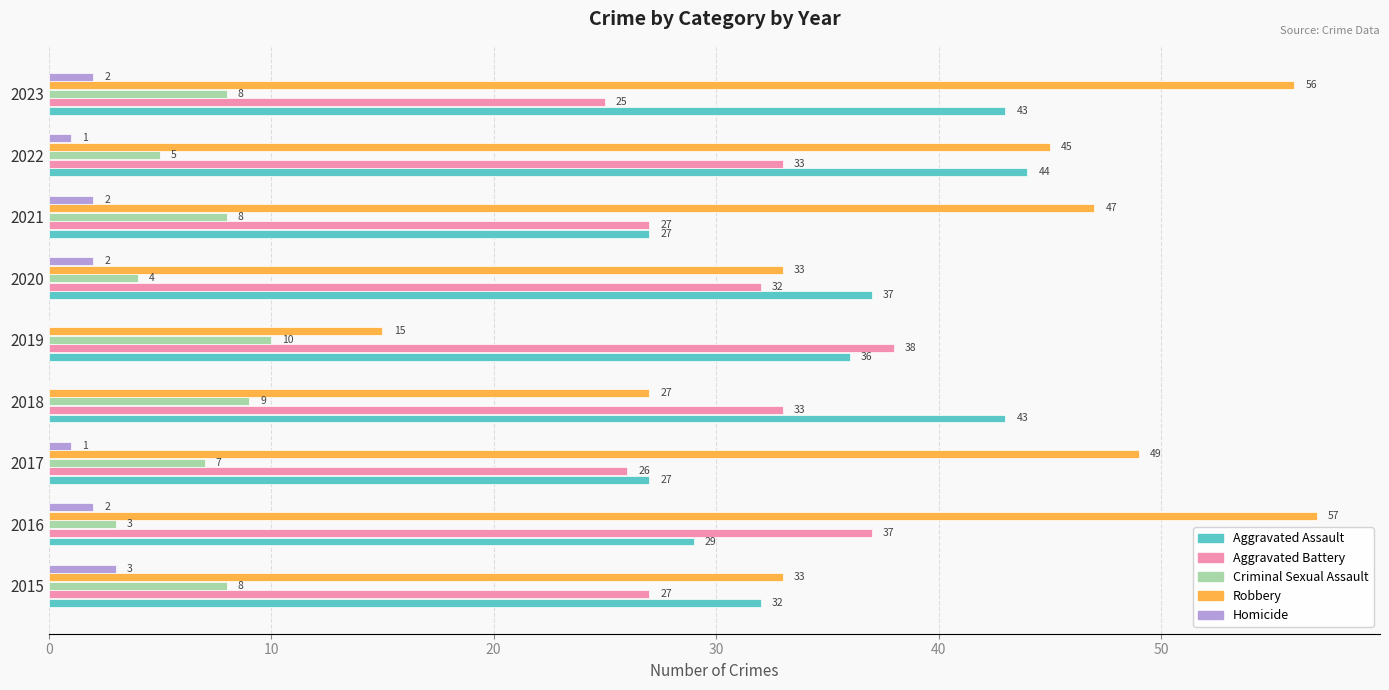

What is the greatest value displayed?

57